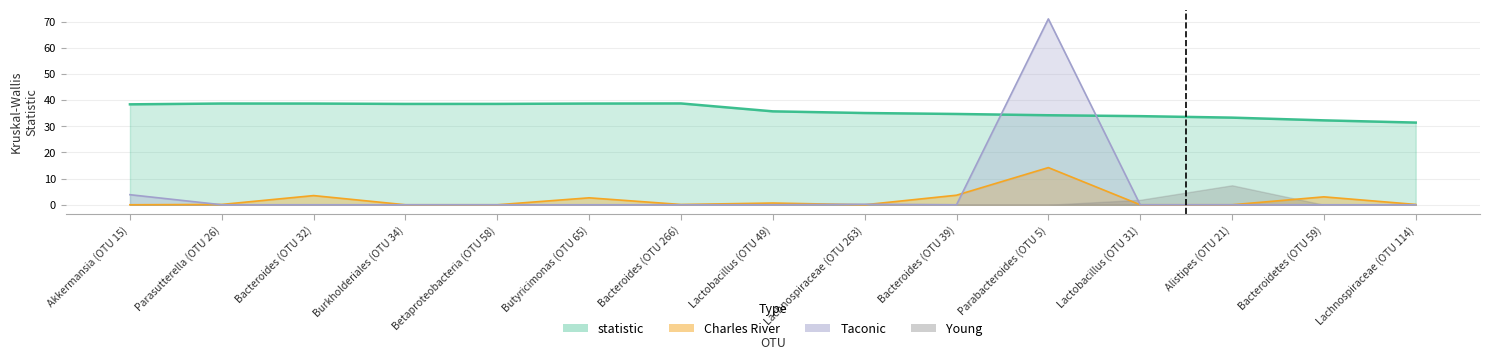

Which series has the largest total across all categories?

statistic